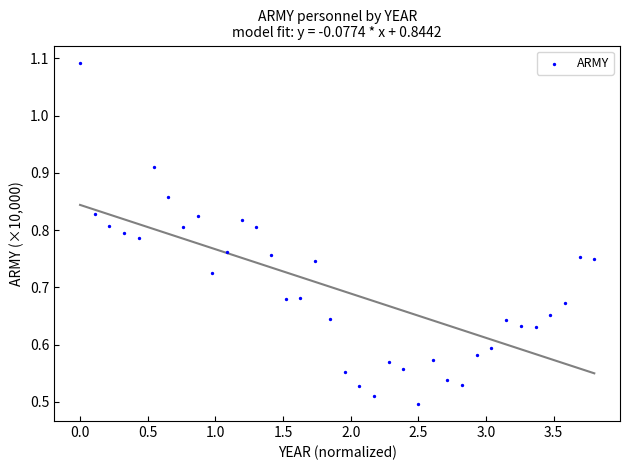

What is the range of X values (max minus min)?

3.8